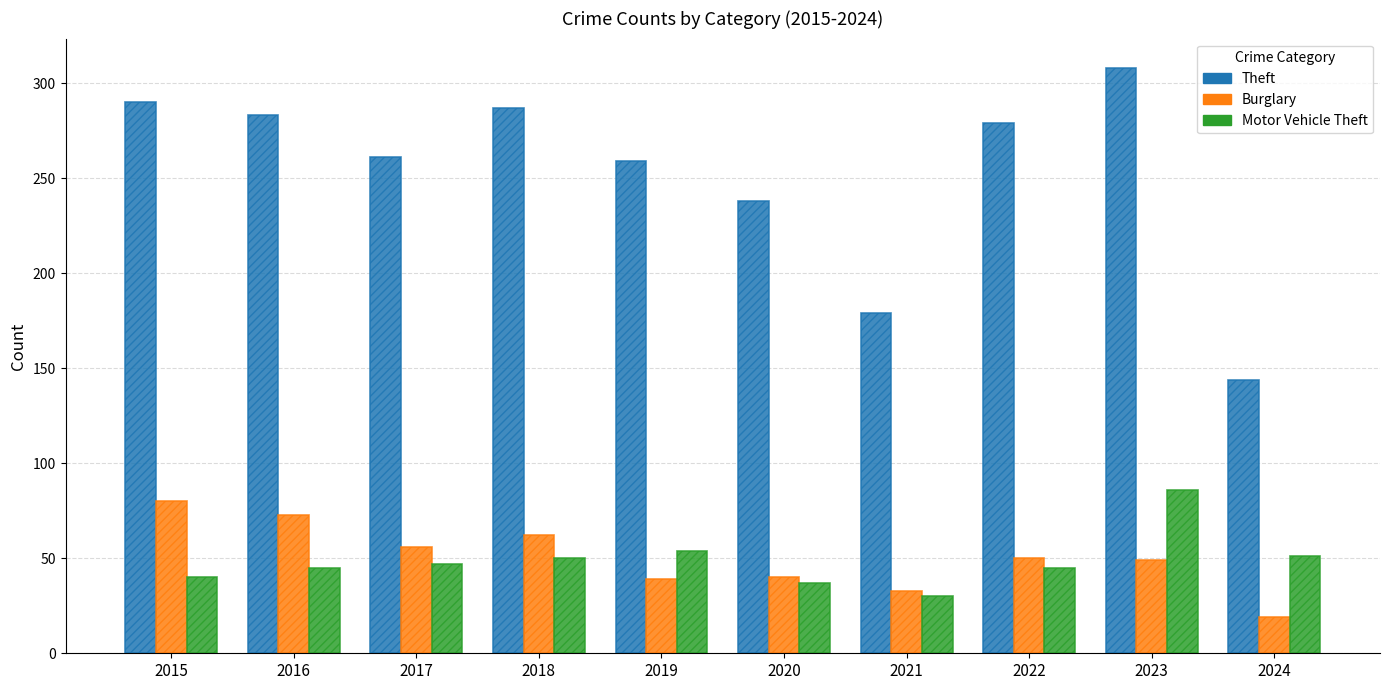

How many bars are there in total?

30